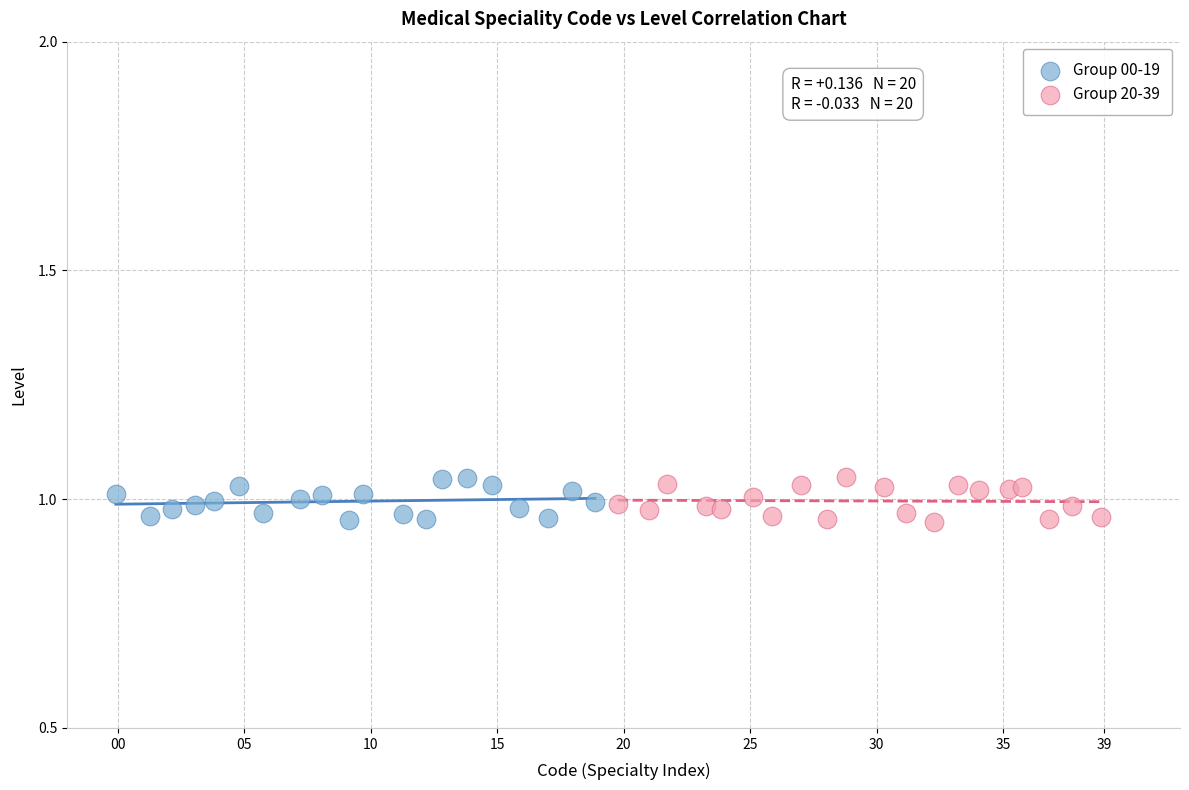

What are all the series names shown in the legend?

Group 00-19, Group 20-39